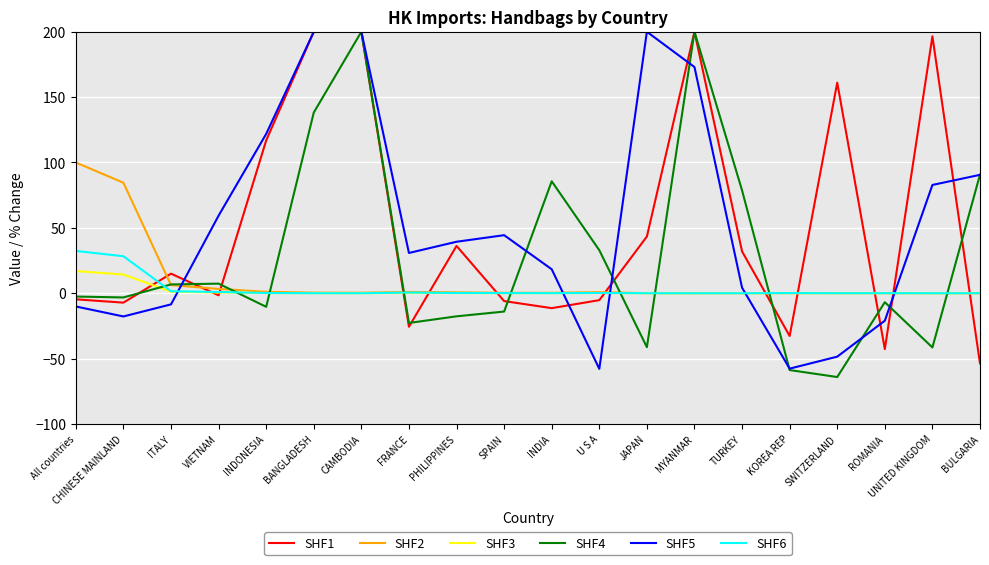

What is the total value across all series at BANGLADESH?

538.7